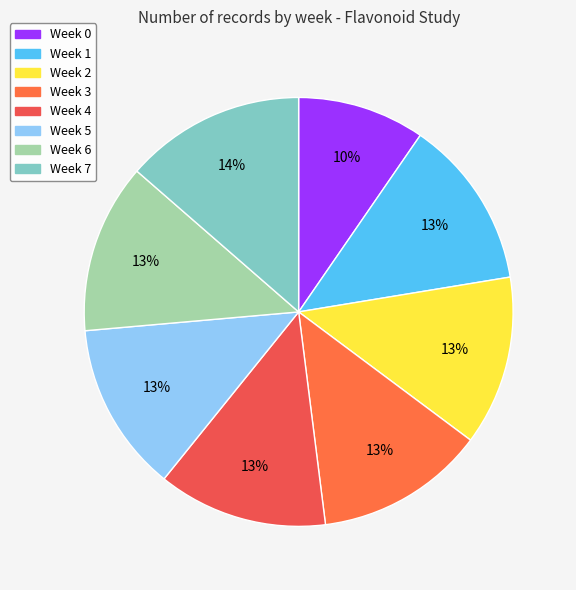

How many segments does this pie chart have?

8